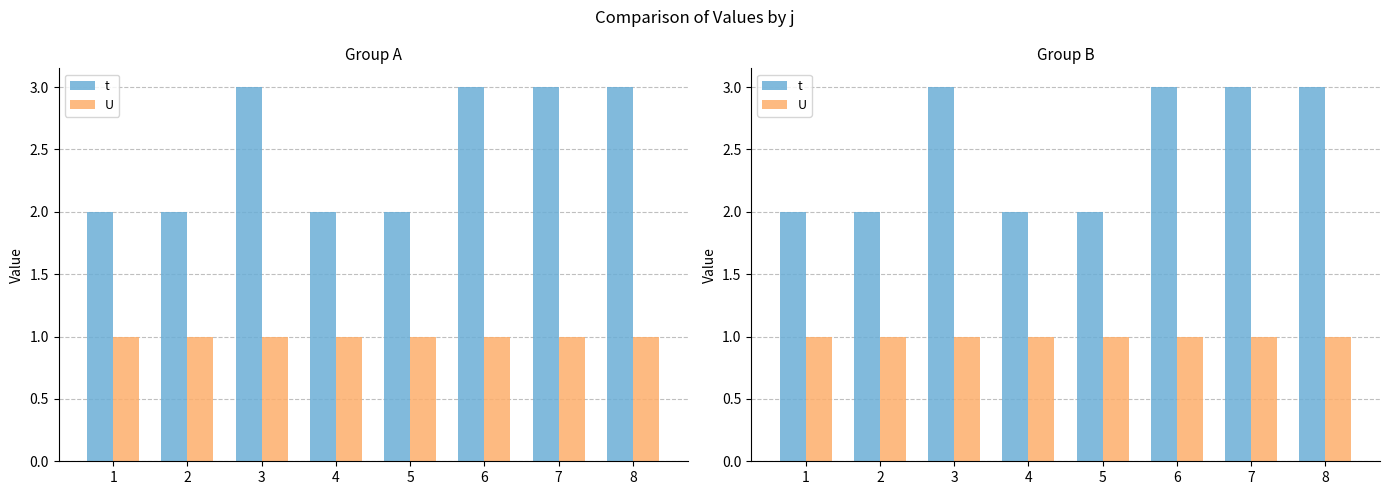

What are all the series names shown in the legend?

t, U